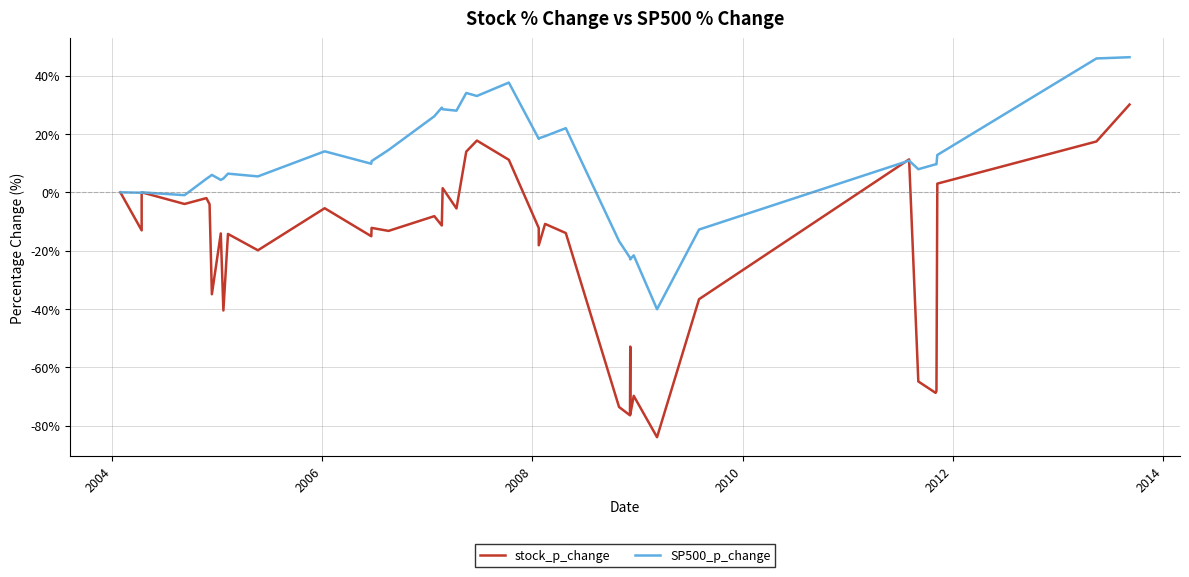

What is the value of the stock_p_change point at the 40th from the left?

30.1